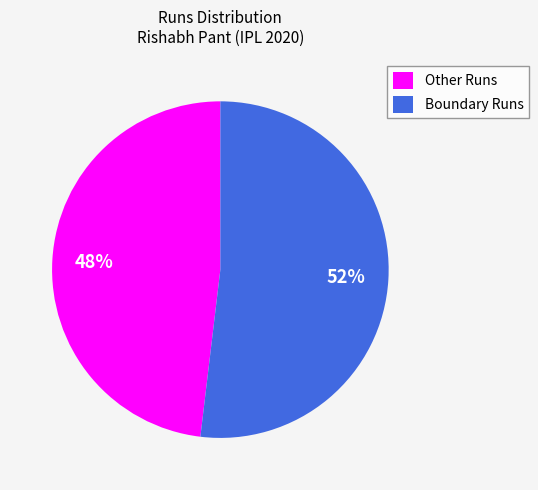

Is the sum of Other Runs and Boundary Runs greater than half?

Yes